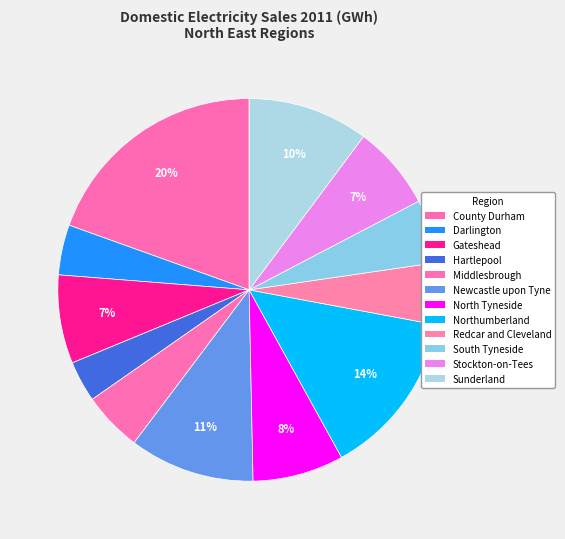

Does any single category account for the majority?

No